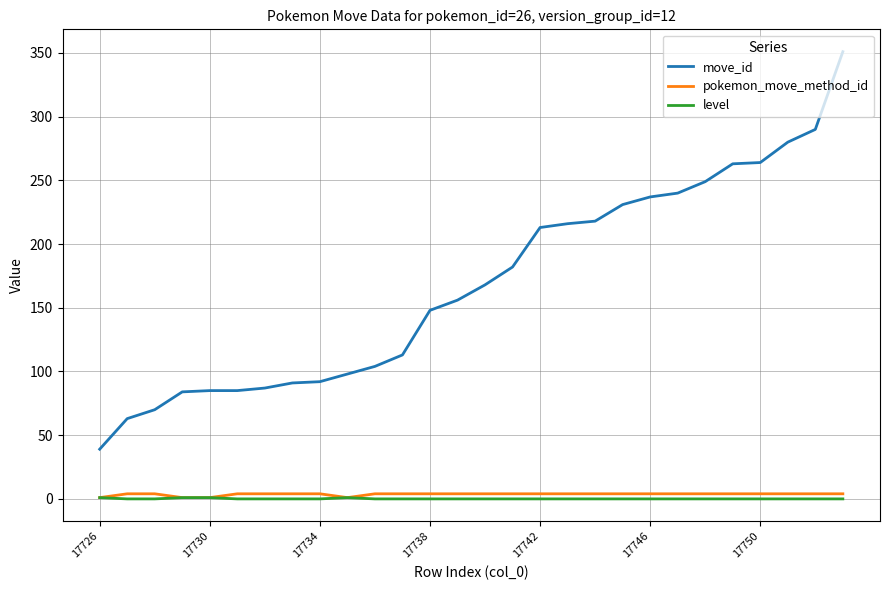

What is the minimum value for move_id?

39